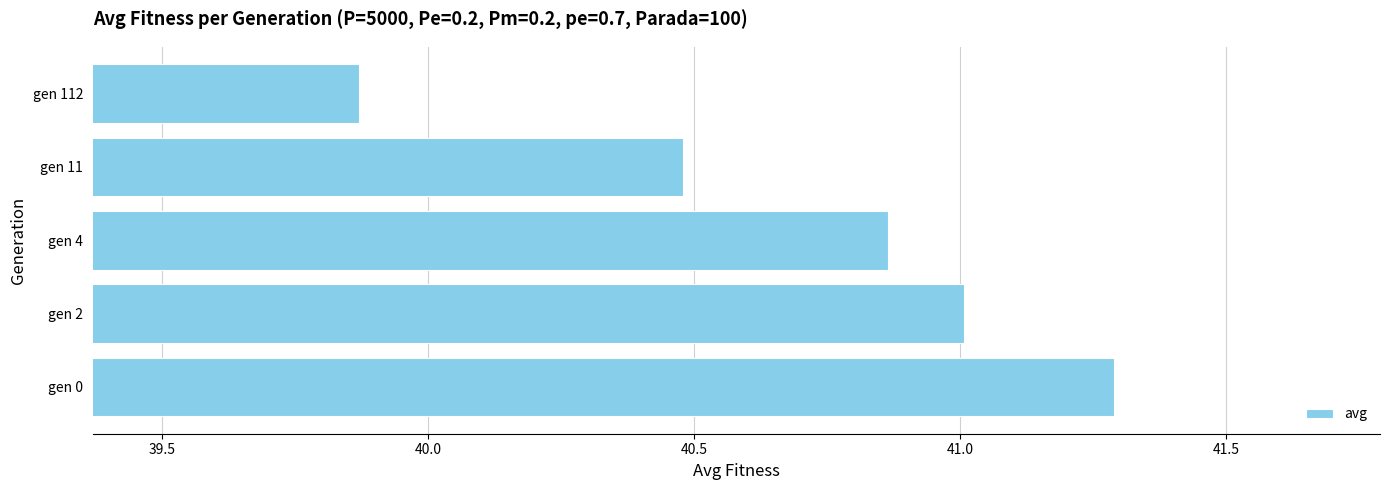

At which category does the chart reach its minimum across all series?

gen 112